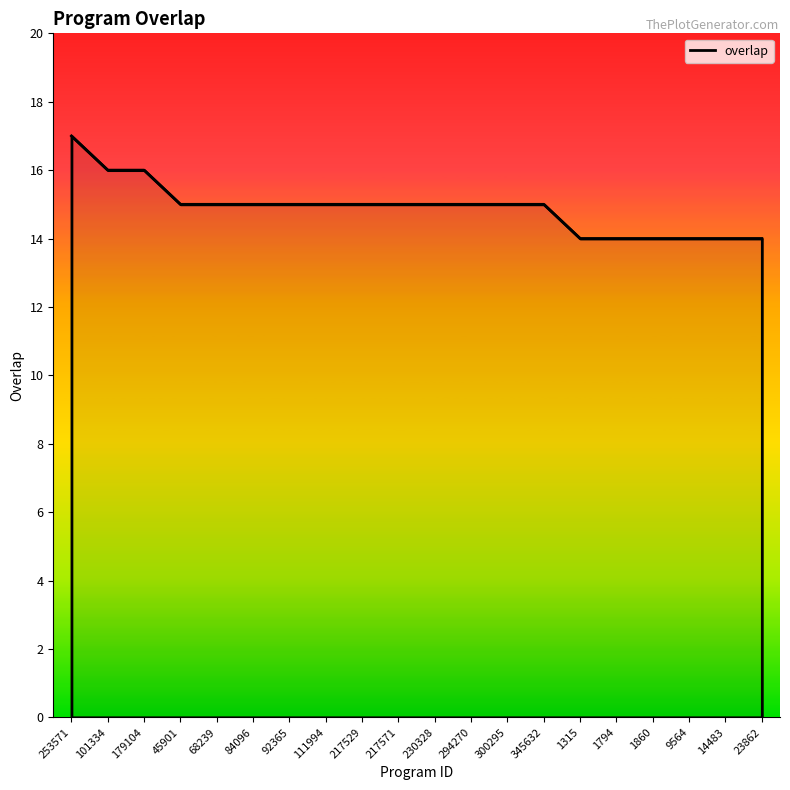

The chart shows a value of 9 at 217529. True or false?

False